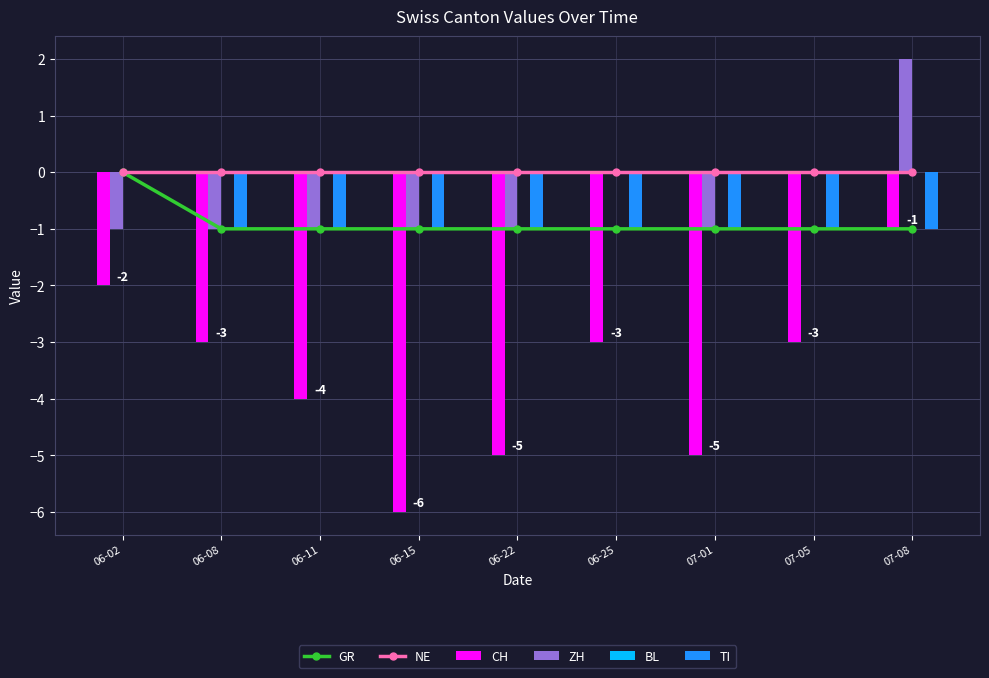

Does the chart contain stacked bars?

No